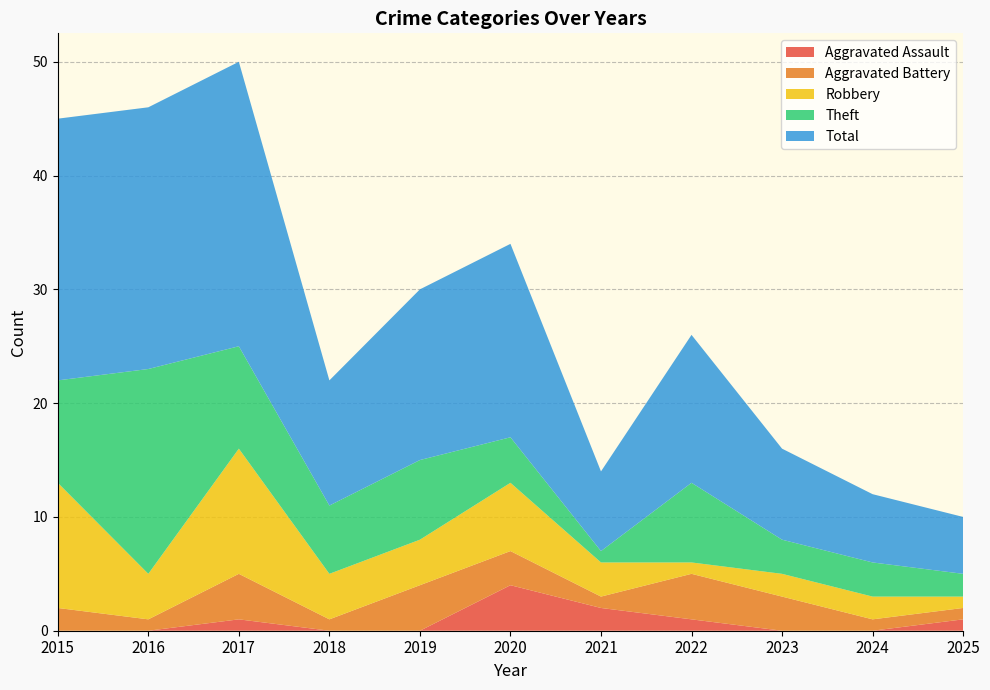

How many interior local peaks does the Aggravated Assault series have?

2